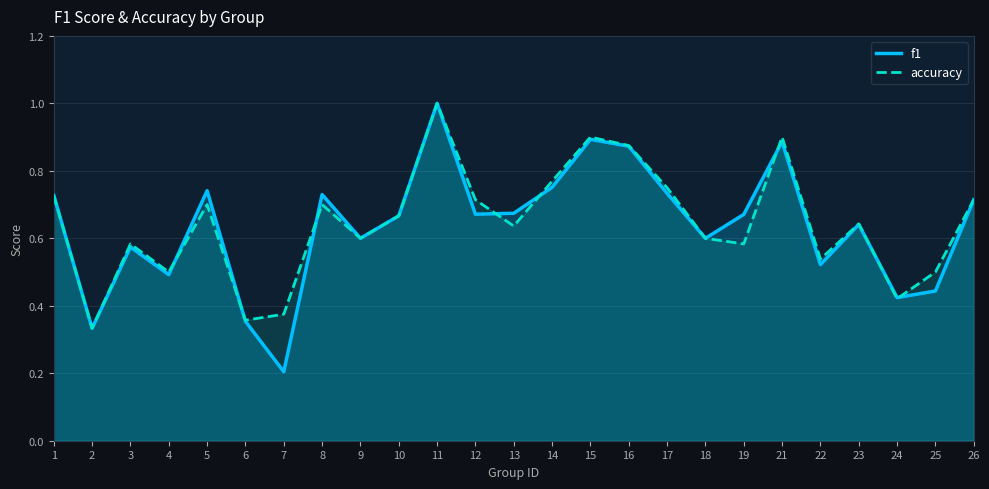

What is the value of the accuracy point at the 8th from the left?

0.7